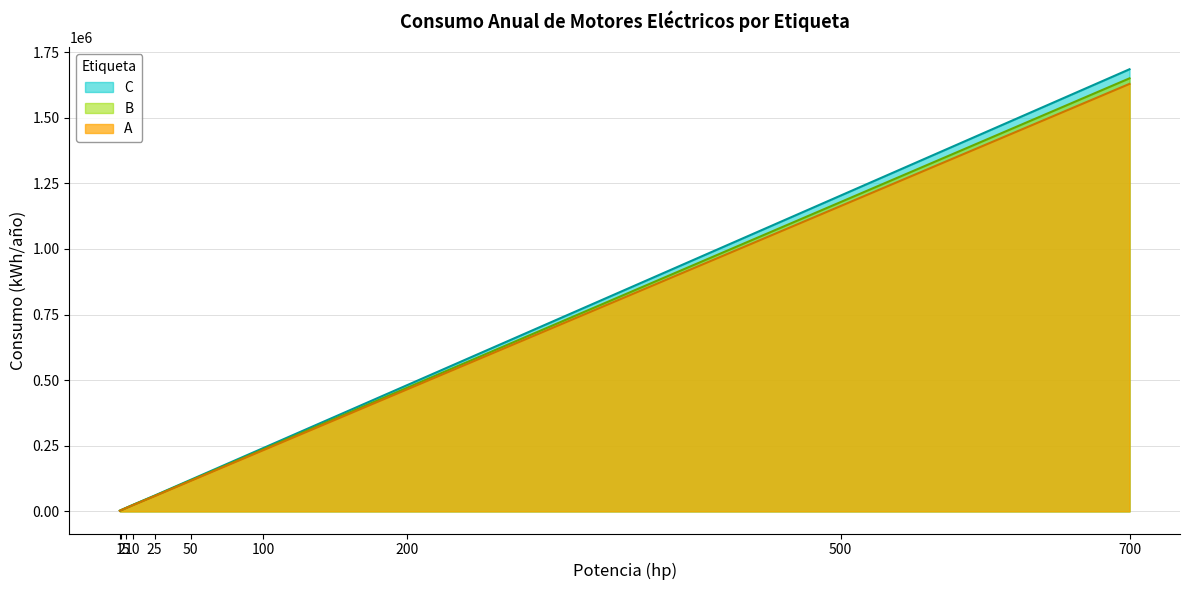

What is the value of the C point at the 4th from the left?

24895.1